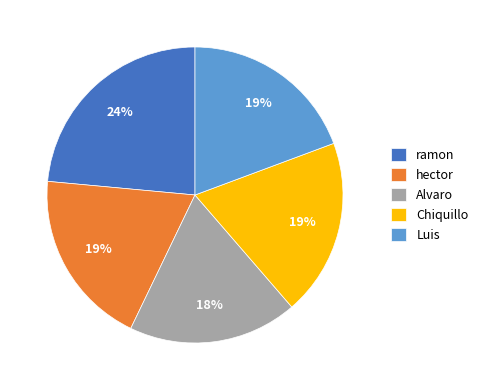

Is it true that Luis is 19% of the pie?

True